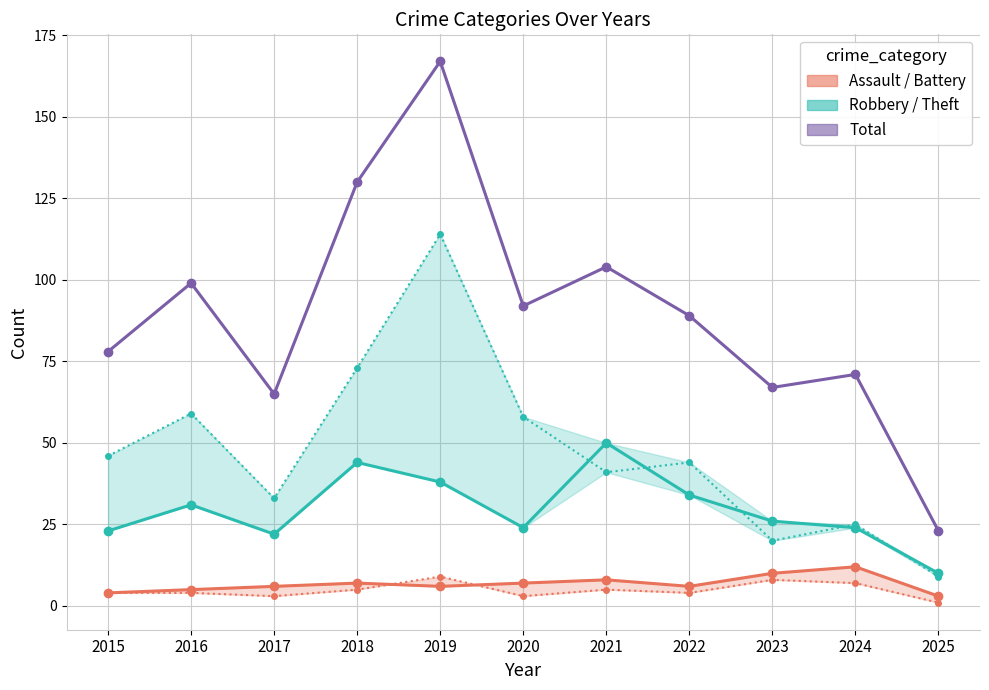

Count the number of categories in the chart.

11